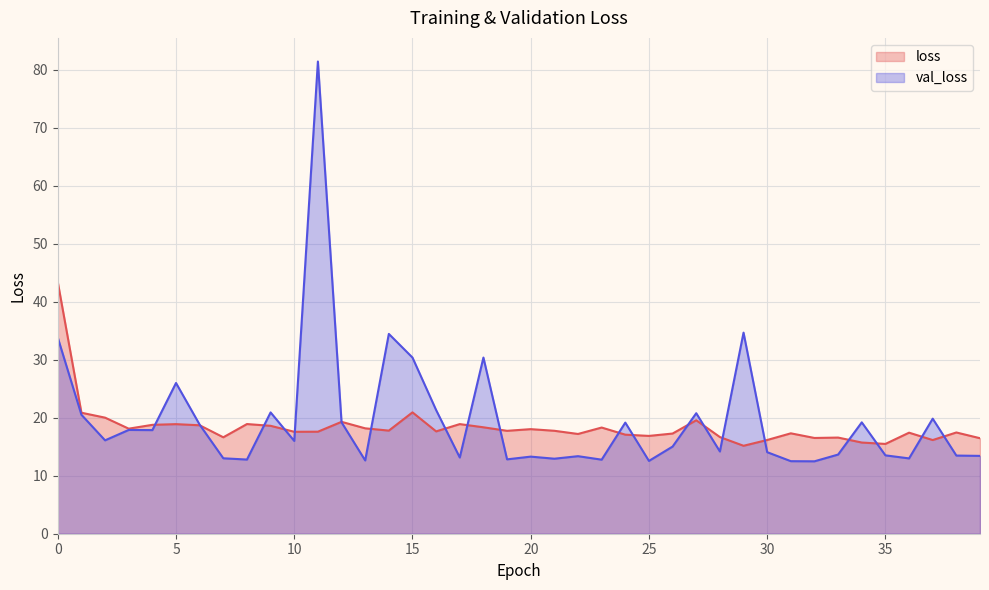

How many series are shown in this chart?

2